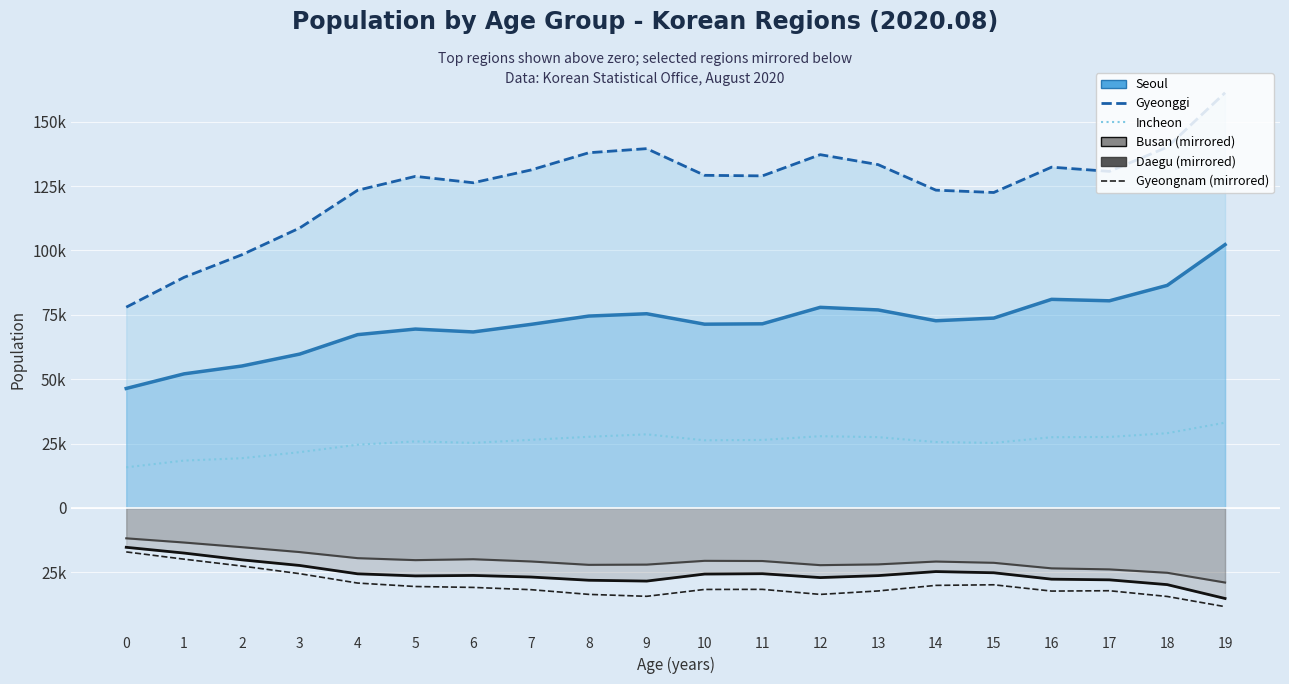

True or false: Busan (neg) has a value of -27045 at 12.

True